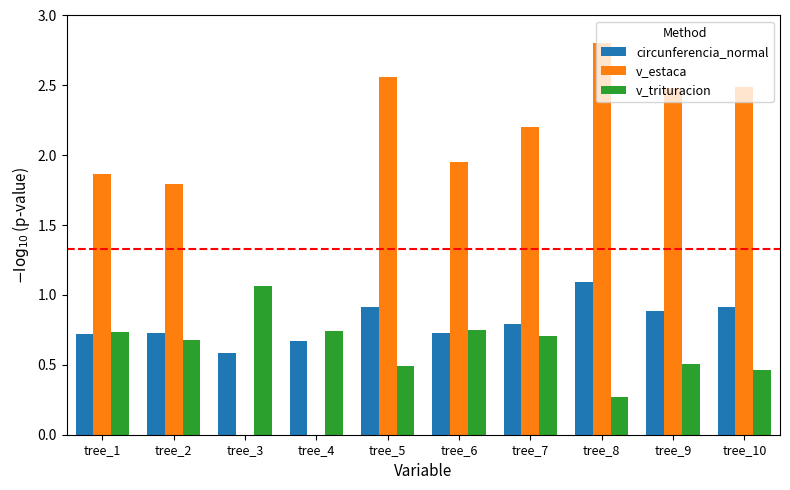

Does the chart contain stacked bars?

No